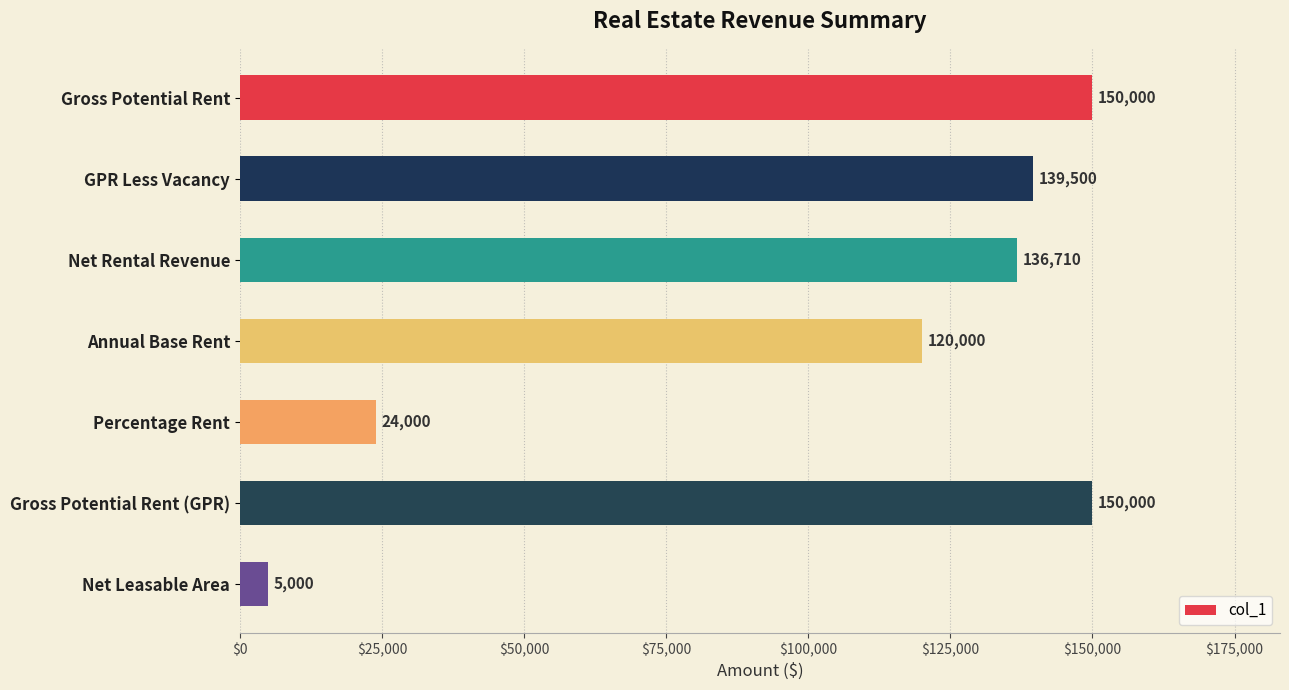

How many data points does each series have?

7